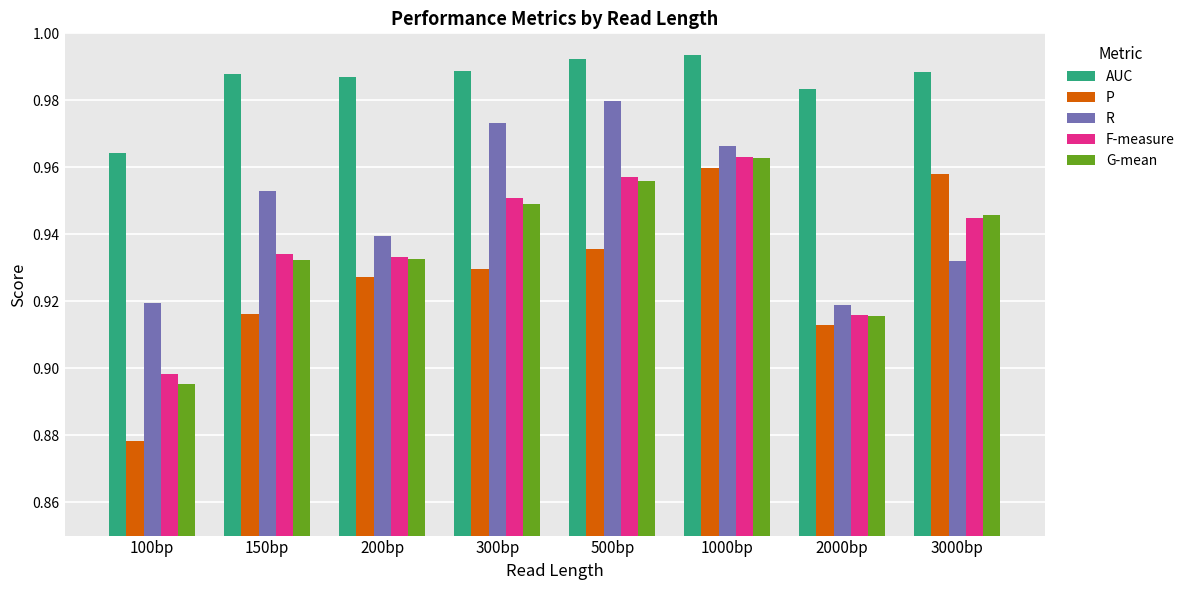

Which category has the lowest value in the G-mean series?

100bp